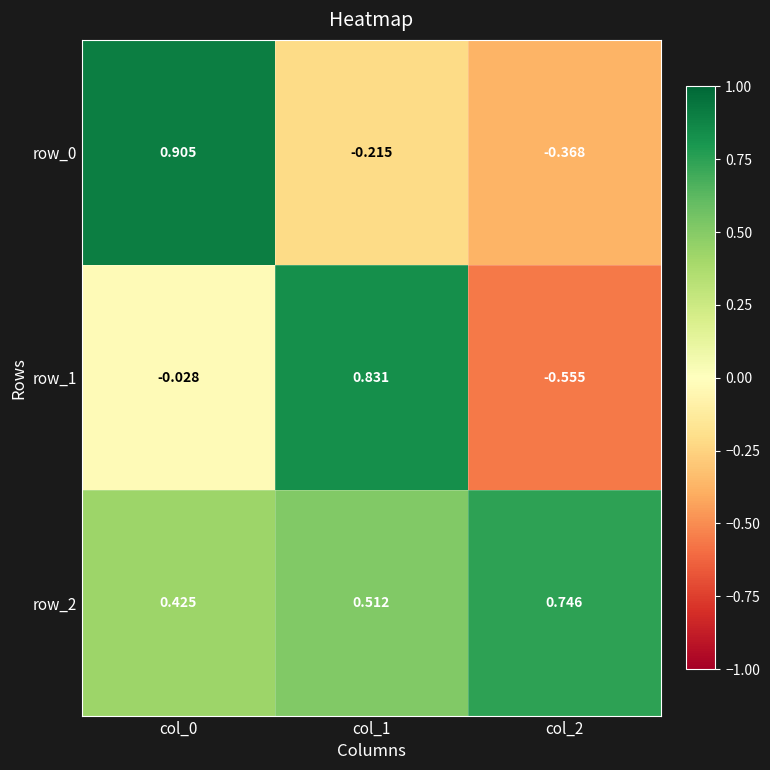

How many values in row_1 are below zero?

2